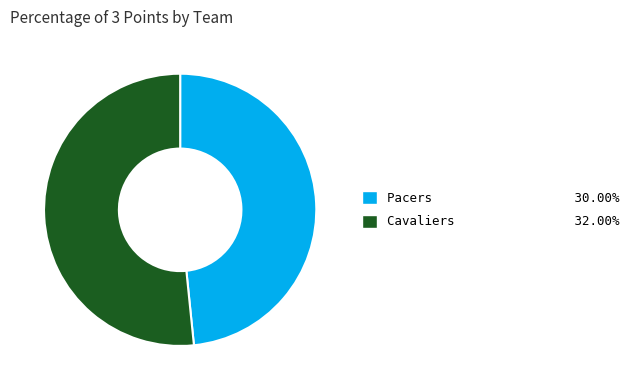

What is the smallest slice in the pie chart?

Pacers